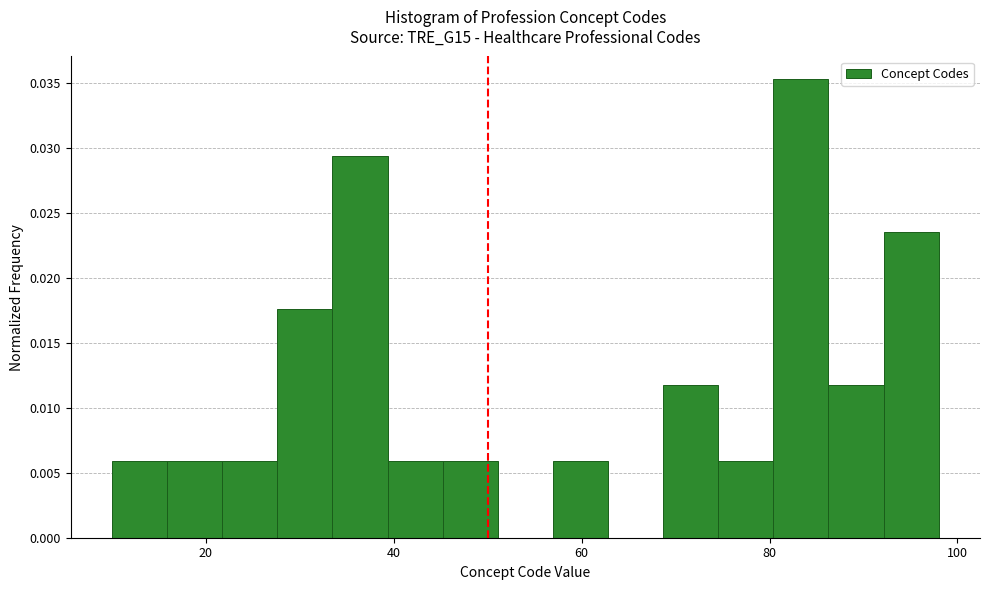

Around what value on the x-axis is the tallest bar? Give the approximate position of its centre, as read against the axis.

84